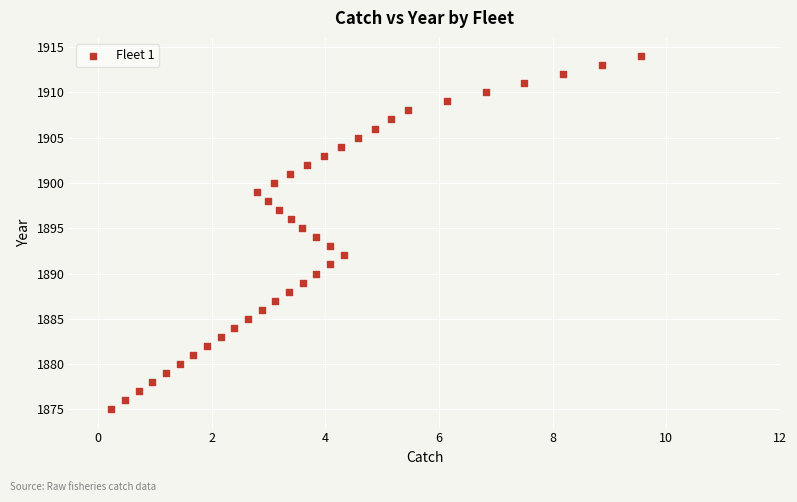

What is the range of Y values (max minus min)?

39